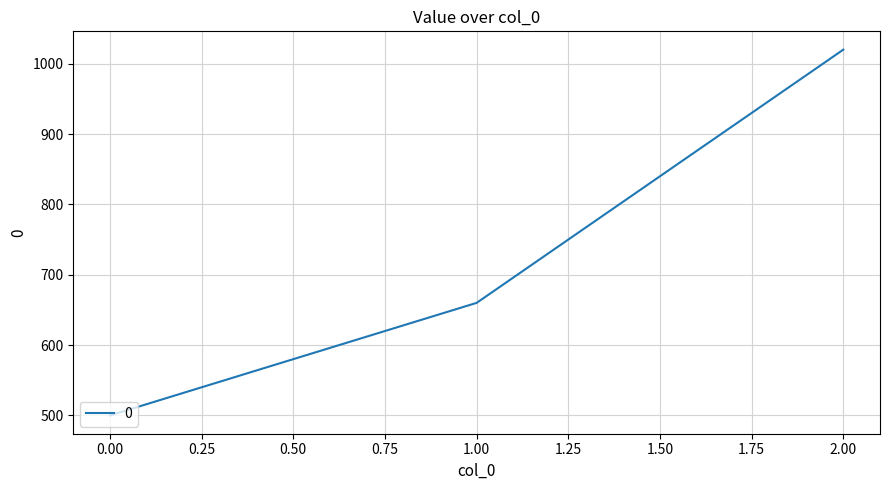

What is the greatest value displayed?

1020